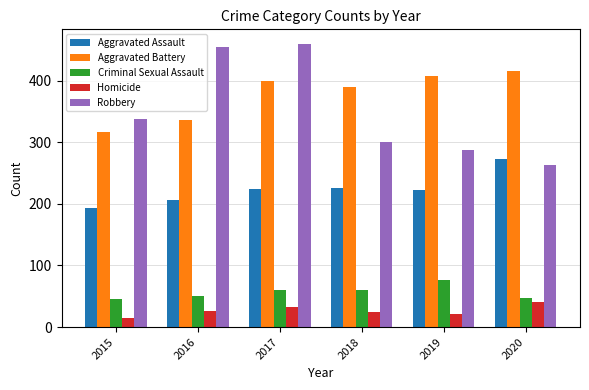

Which series has the widest spread of values?

Robbery